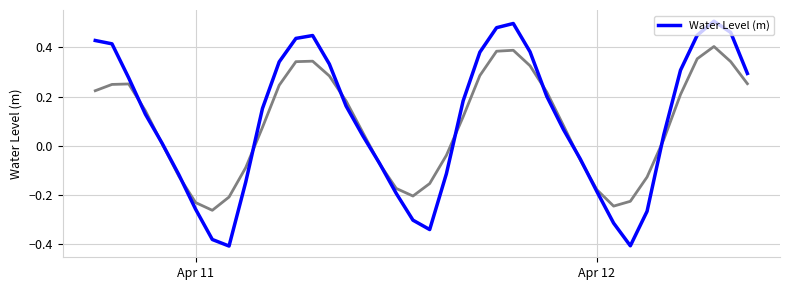

The value at Apr 11 is 0.6. True or false?

False